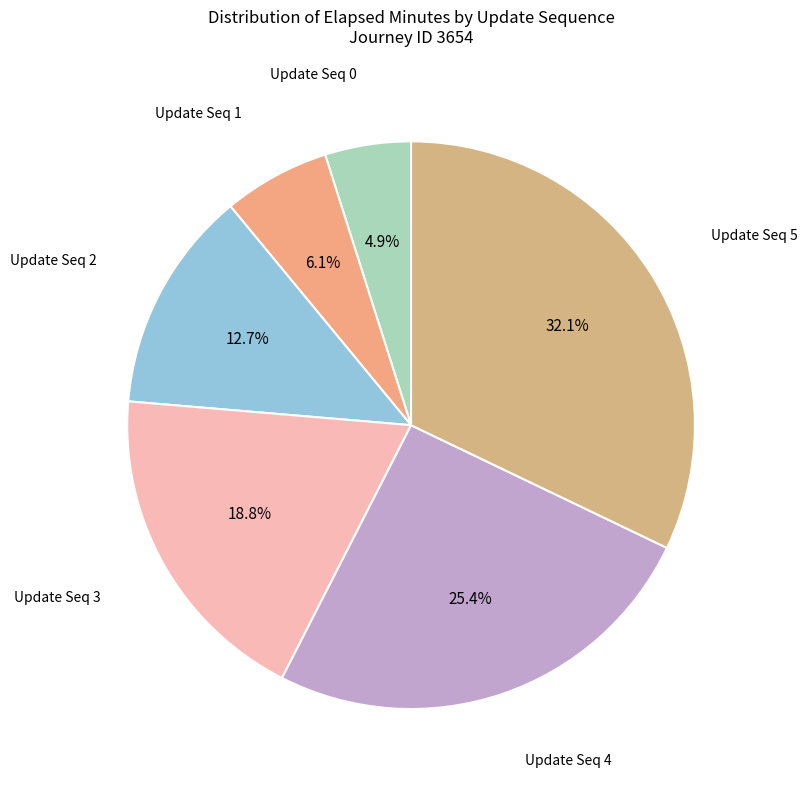

How many segments does this pie chart have?

6